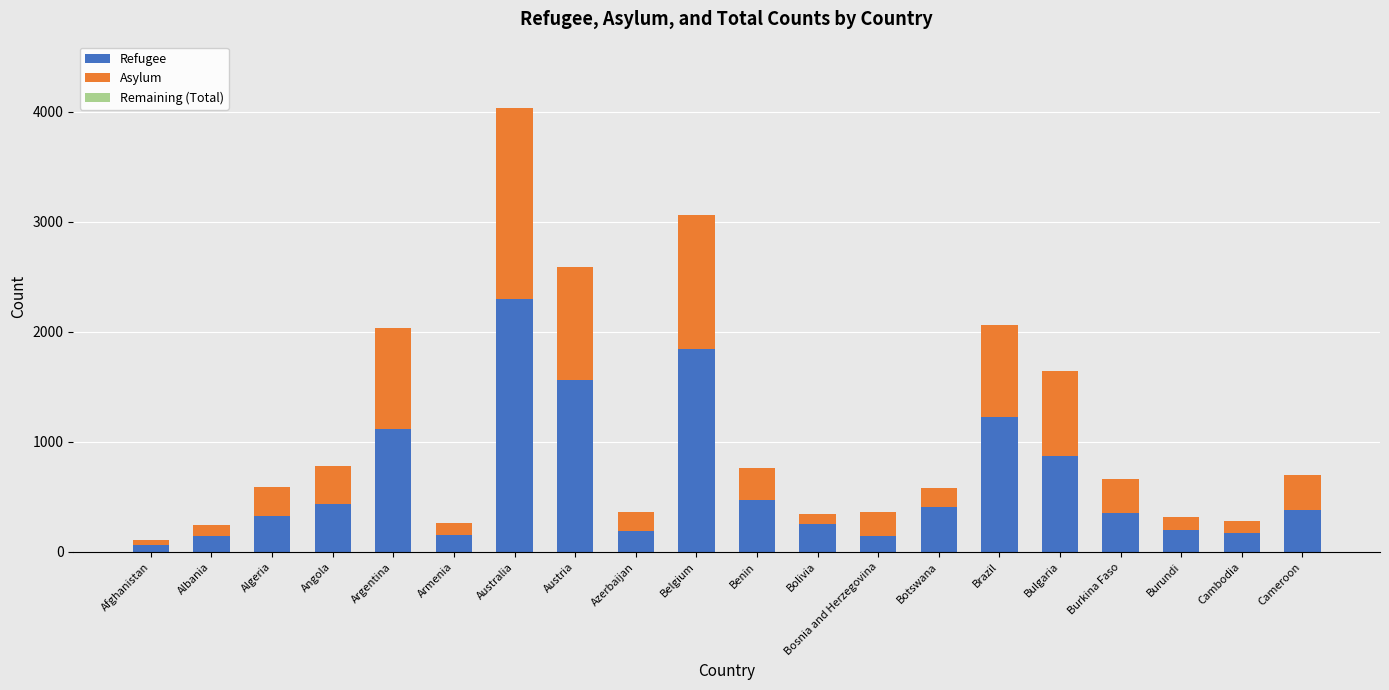

What is the highest value of the Refugee series?

2300